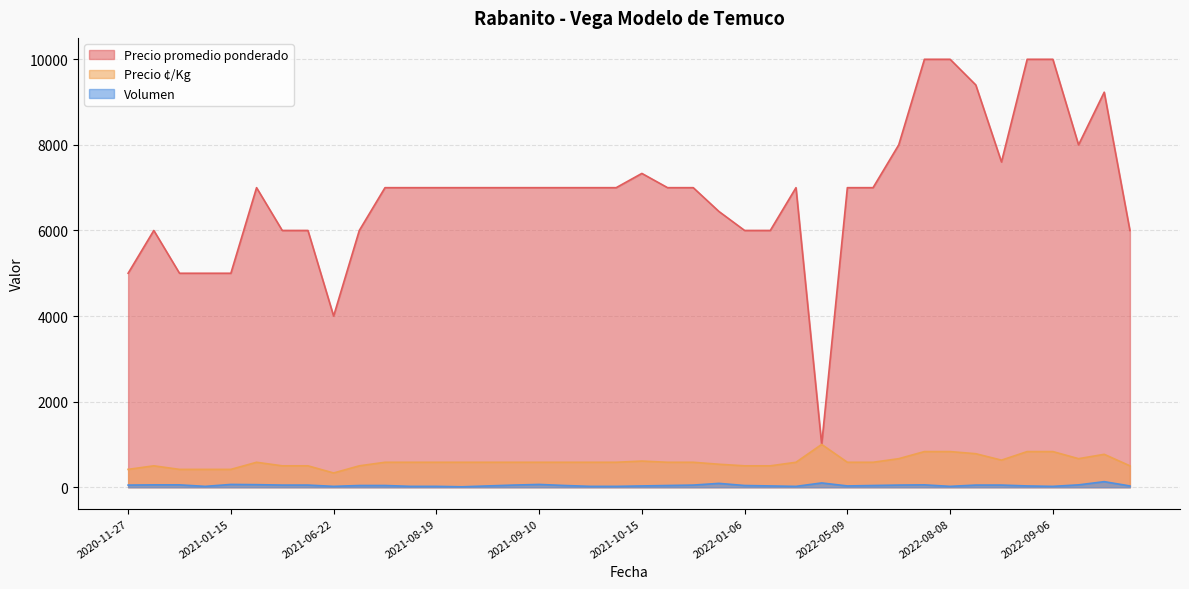

At 2022-04-13, list the series in order from smallest to largest.

Volumen, Precio promedio ponderado, Precio ¢/Kg